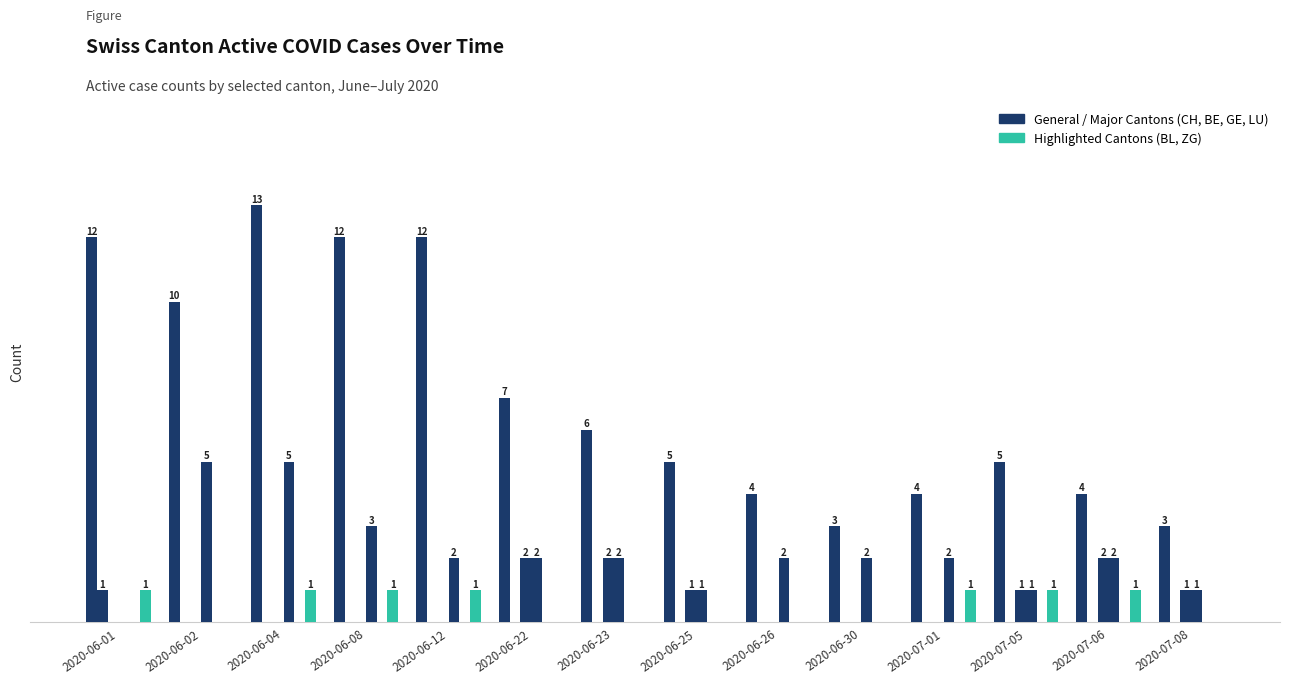

Reading left to right, what are all the values shown in this chart?

General Cantons: 2020-06-01=12	2020-06-02=10	2020-06-04=13	2020-06-08=12	2020-06-12=12	2020-06-22=7	2020-06-23=6	2020-06-25=5	2020-06-26=4	2020-06-30=3	2020-07-01=4	2020-07-05=5	2020-07-06=4	2020-07-08=3
BE (Bern): 2020-06-01=1	2020-06-02=0	2020-06-04=0	2020-06-08=0	2020-06-12=0	2020-06-22=0	2020-06-23=0	2020-06-25=0	2020-06-26=0	2020-06-30=0	2020-07-01=0	2020-07-05=0	2020-07-06=0	2020-07-08=0
GE (Geneva): 2020-06-01=0	2020-06-02=0	2020-06-04=0	2020-06-08=0	2020-06-12=0	2020-06-22=2	2020-06-23=2	2020-06-25=1	2020-06-26=0	2020-06-30=0	2020-07-01=0	2020-07-05=1	2020-07-06=2	2020-07-08=1
LU (Lucerne): 2020-06-01=0	2020-06-02=5	2020-06-04=5	2020-06-08=3	2020-06-12=2	2020-06-22=2	2020-06-23=2	2020-06-25=1	2020-06-26=2	2020-06-30=2	2020-07-01=2	2020-07-05=1	2020-07-06=2	2020-07-08=1
BL (Basel-Land): 2020-06-01=0	2020-06-02=0	2020-06-04=0	2020-06-08=0	2020-06-12=0	2020-06-22=0	2020-06-23=0	2020-06-25=0	2020-06-26=0	2020-06-30=0	2020-07-01=0	2020-07-05=0	2020-07-06=0	2020-07-08=0
ZG (Zug): 2020-06-01=1	2020-06-02=0	2020-06-04=1	2020-06-08=1	2020-06-12=1	2020-06-22=0	2020-06-23=0	2020-06-25=0	2020-06-26=0	2020-06-30=0	2020-07-01=1	2020-07-05=1	2020-07-06=1	2020-07-08=0